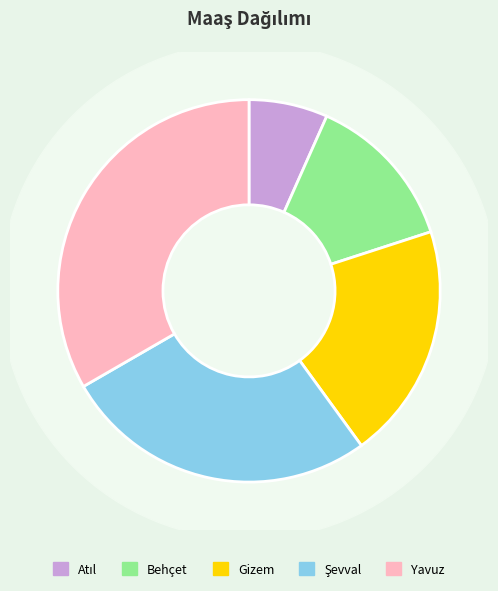

To the nearest percent, what is the average slice percentage?

20%